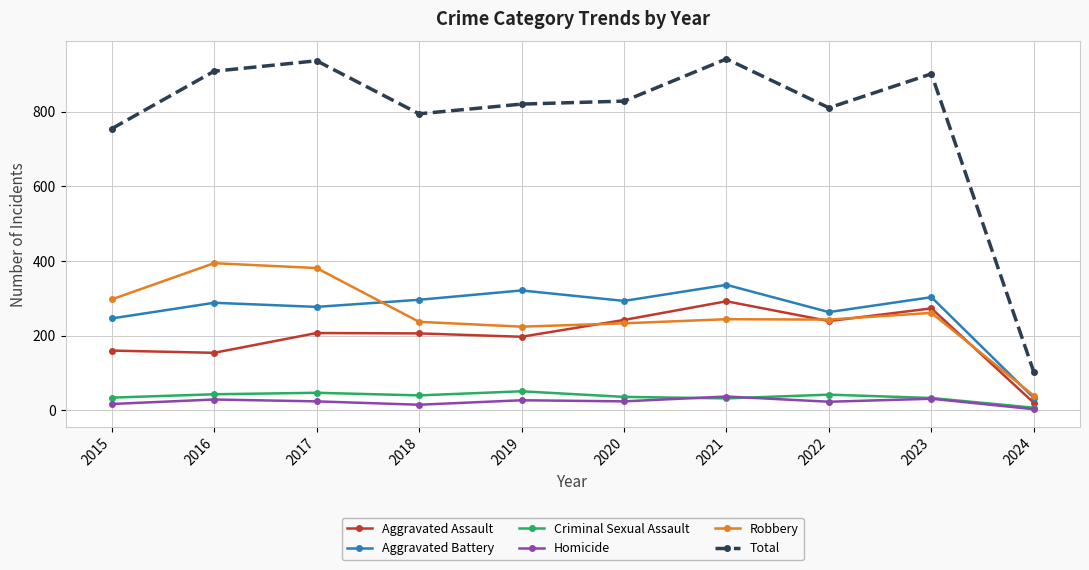

What is the sum of the Total values at 2017 and 2019?

1756